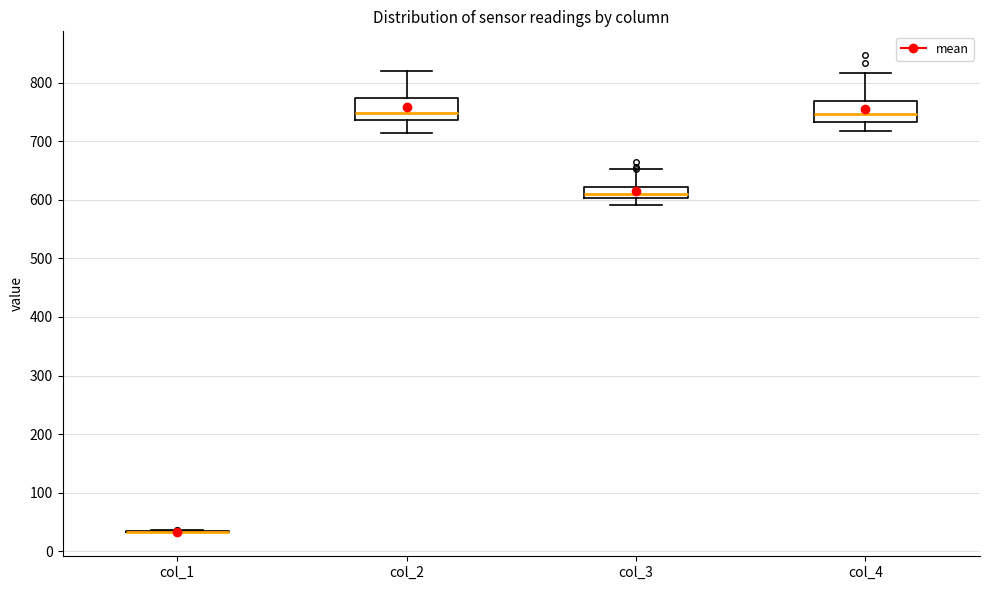

Reading left to right, transcribe this box plot: for each box, give where its median line is, the range the box spans, and where its two whiskers end, as read against the y-axis. The values are not printed on the chart, so give them approximately, as read against the axis.

col_1: box collapsed to a line at 30, whiskers 30 to 40
col_2: median 750, box 740 to 770, whiskers 710 to 820
col_3: median 610, box 600 to 620, whiskers 590 to 650
col_4: median 750, box 730 to 770, whiskers 720 to 820